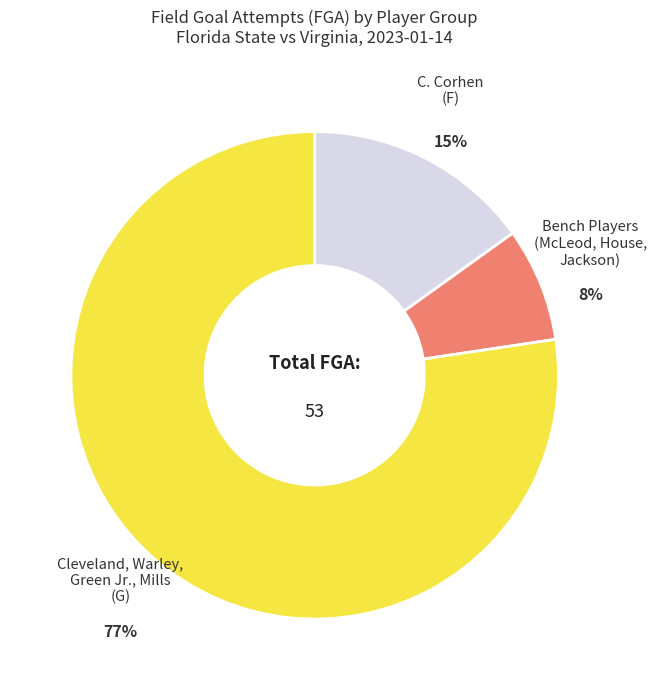

Is there a majority slice in this chart?

Yes